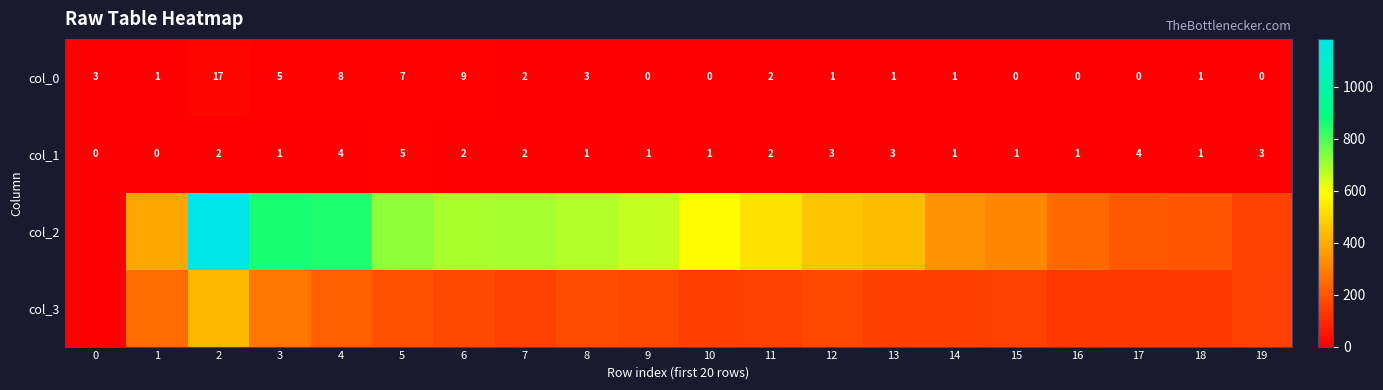

Which label corresponds to the largest value in the chart?

2